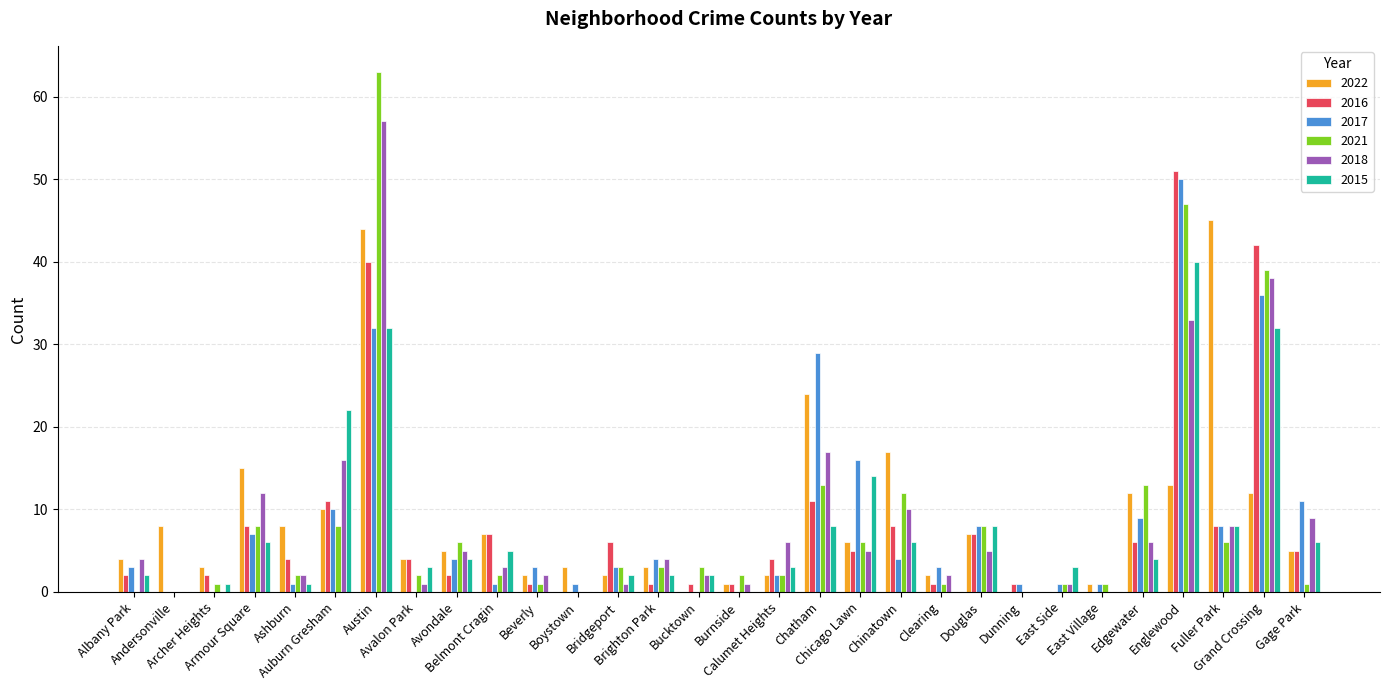

What is the highest value of the 2016 series?

51